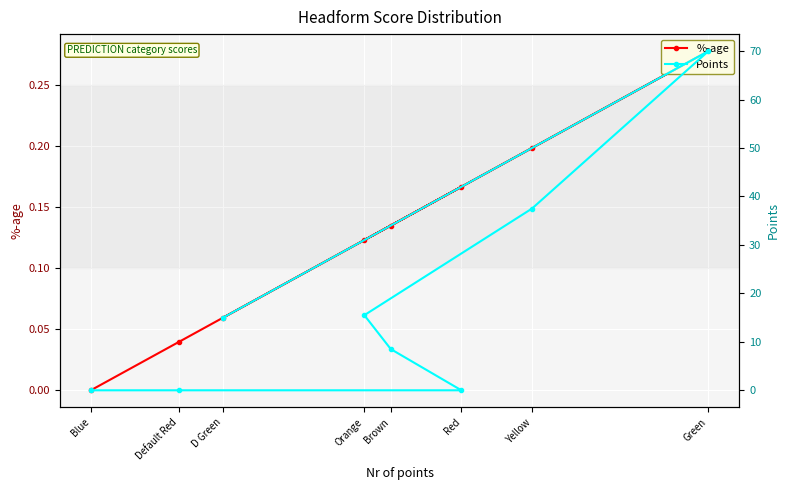

What is the difference between the %-age values at Orange and Default Red?

0.1